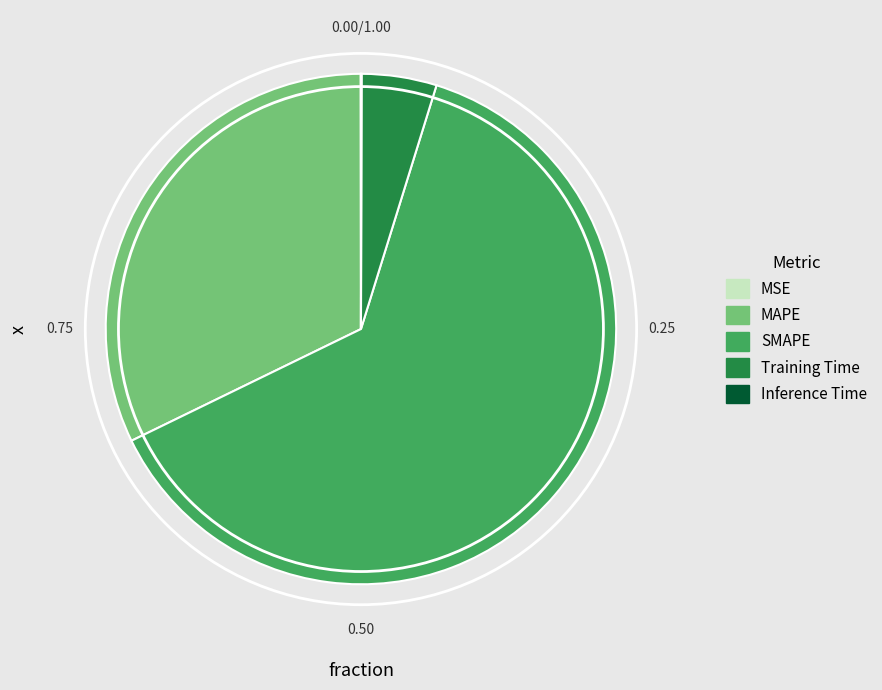

What is the majority slice?

SMAPE